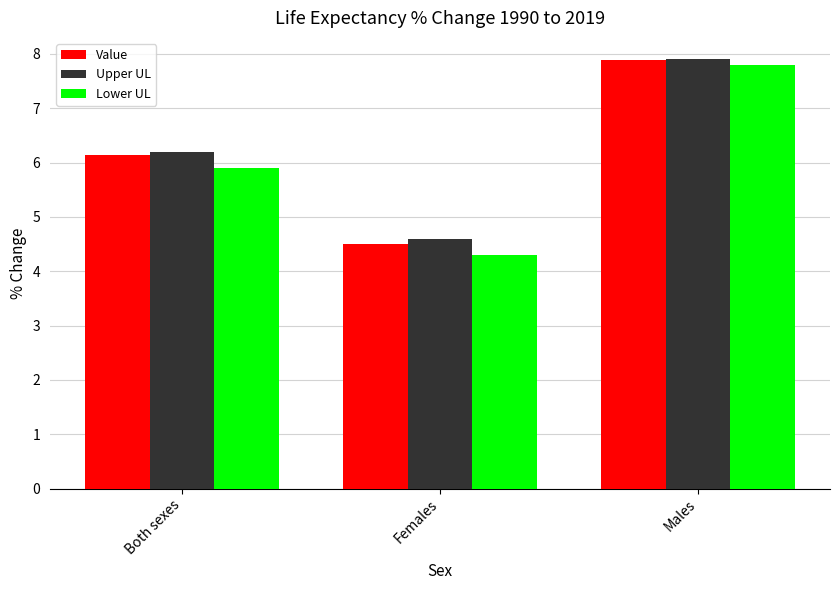

Which series has the largest range (max minus min)?

Lower UL